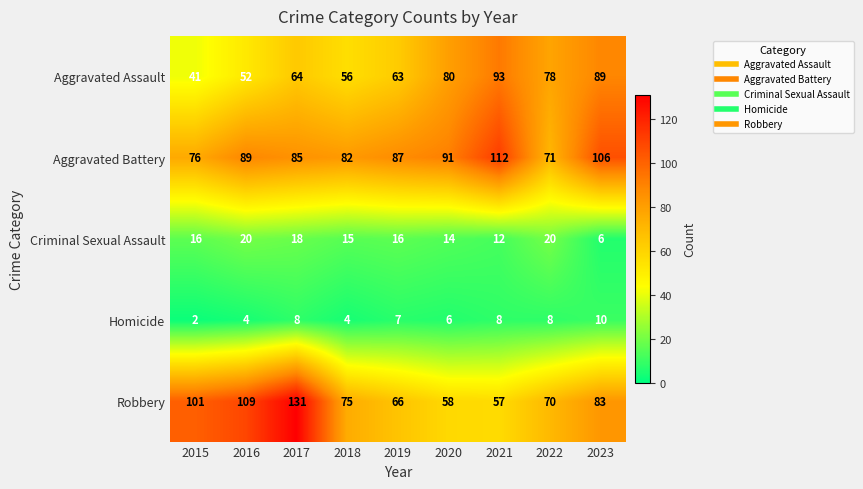

At which category is the sum across all series the highest?

2017